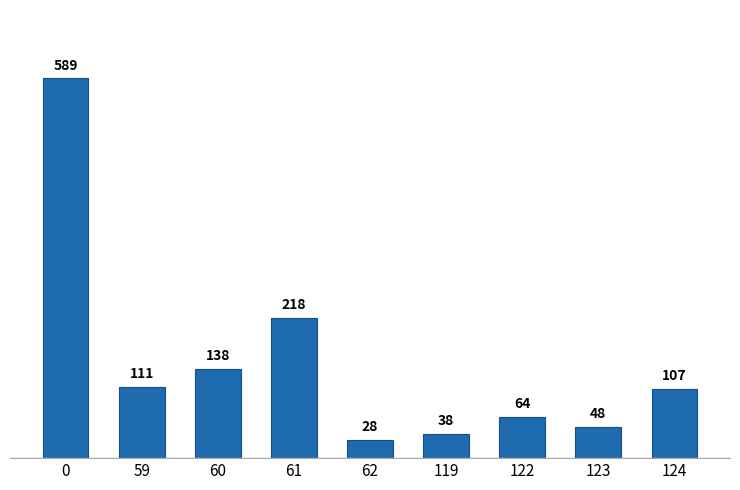

Which has a higher value, 59 or 124?

59